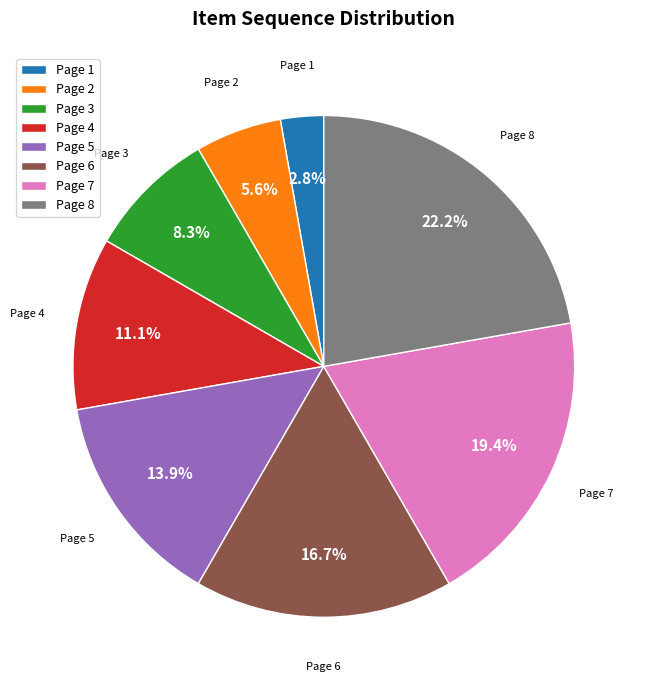

How many slices are in this pie chart?

8